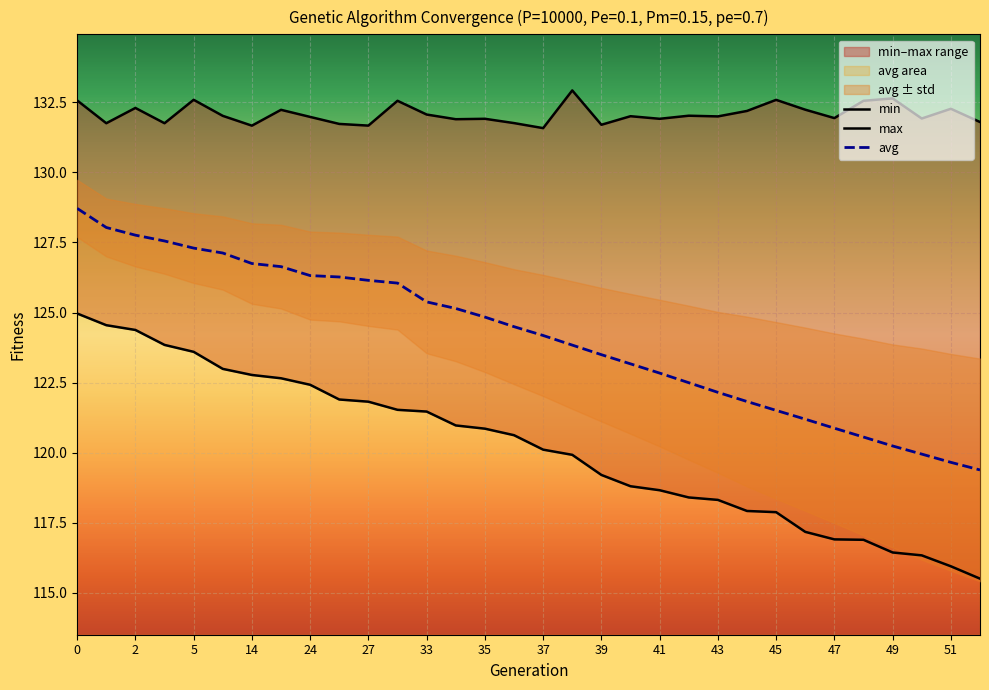

Is it true that avg equals 120.9 at 47?

True